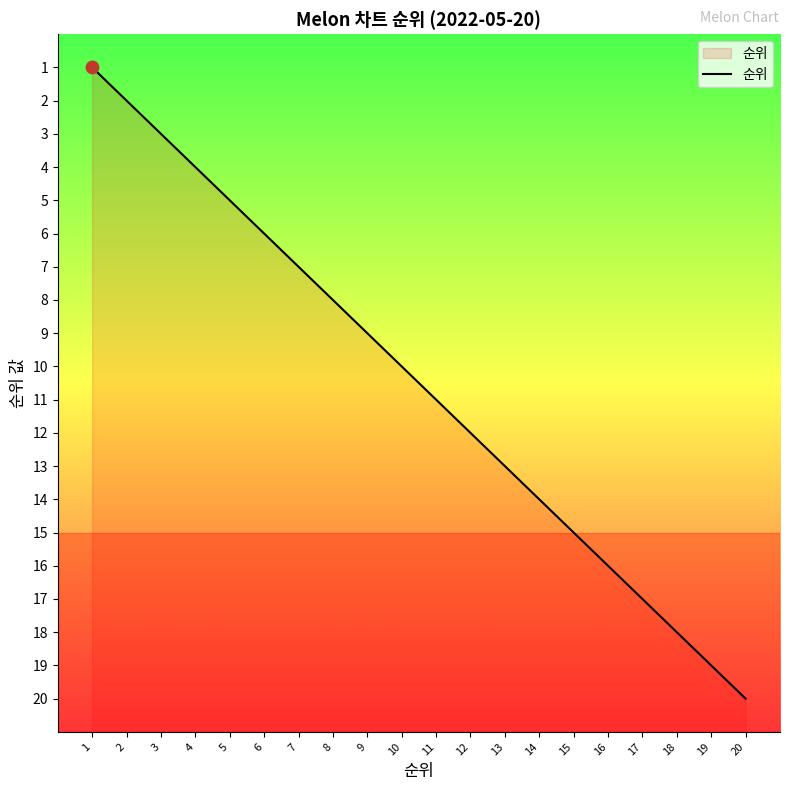

Approximately how many times larger is the value at 4 compared to 9?

0.4